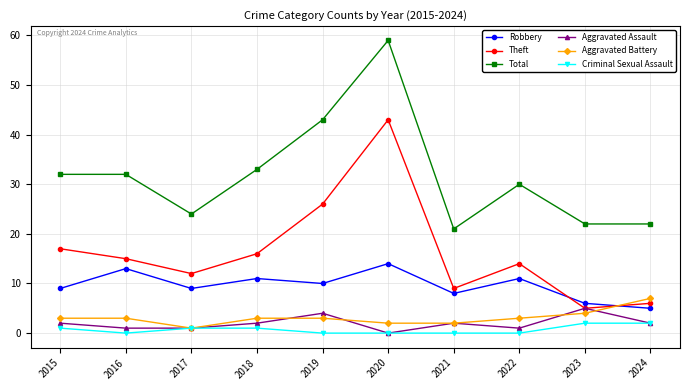

At which category is the sum across all series the highest?

2020